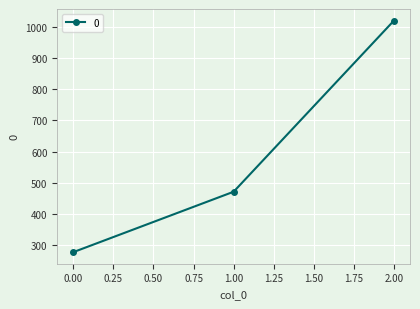

Where is the data nearest to the value 648?

1.00